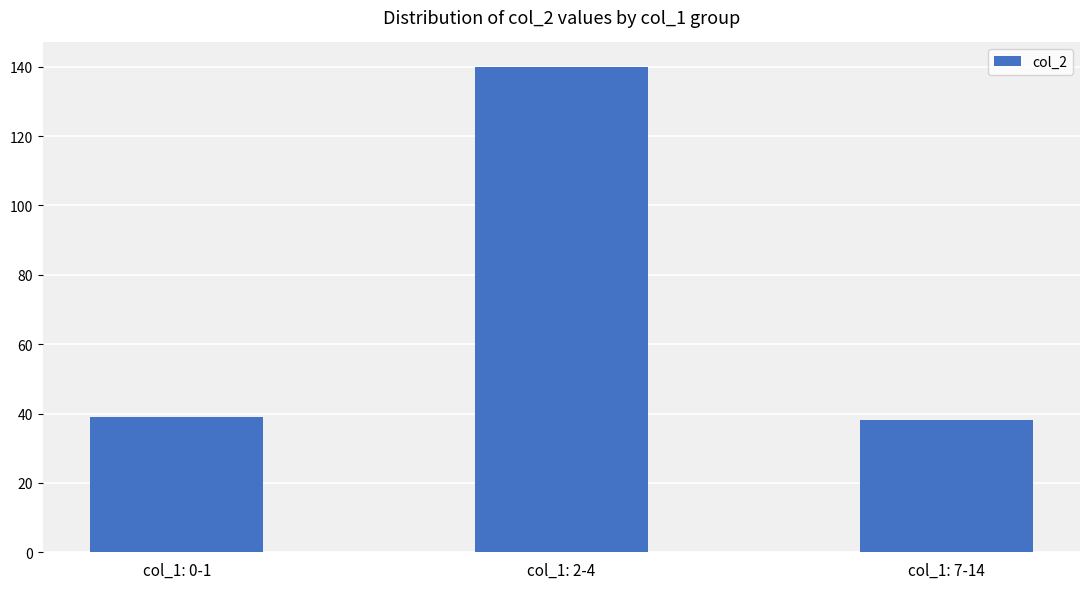

Reading right to left, list all the values displayed in this chart.

col_1: 7-14=38	col_1: 2-4=140	col_1: 0-1=39